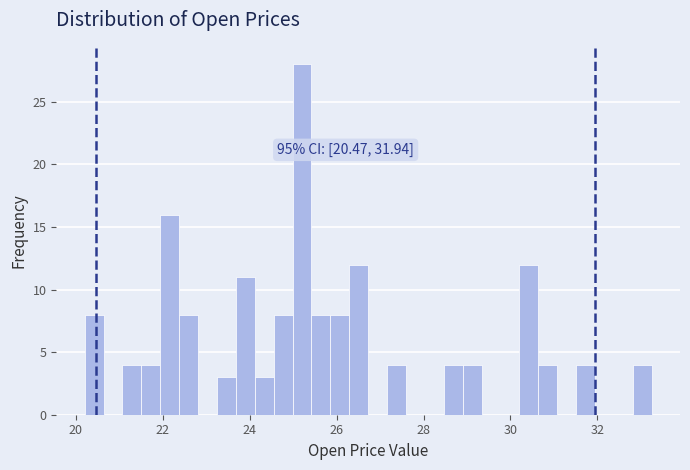

Around what value on the x-axis is the tallest bar? Give the approximate position of its centre, as read against the axis.

25.2